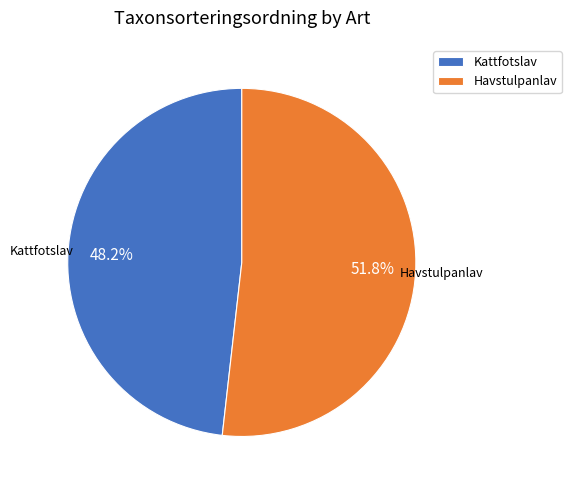

Between Havstulpanlav and Kattfotslav, which is larger?

Havstulpanlav